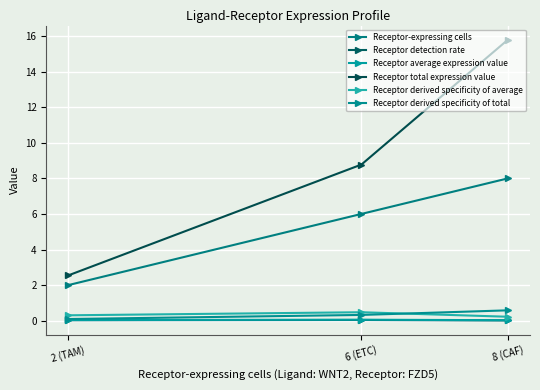

Between 2 (TAM) and 6 (ETC), which is larger?

6 (ETC)